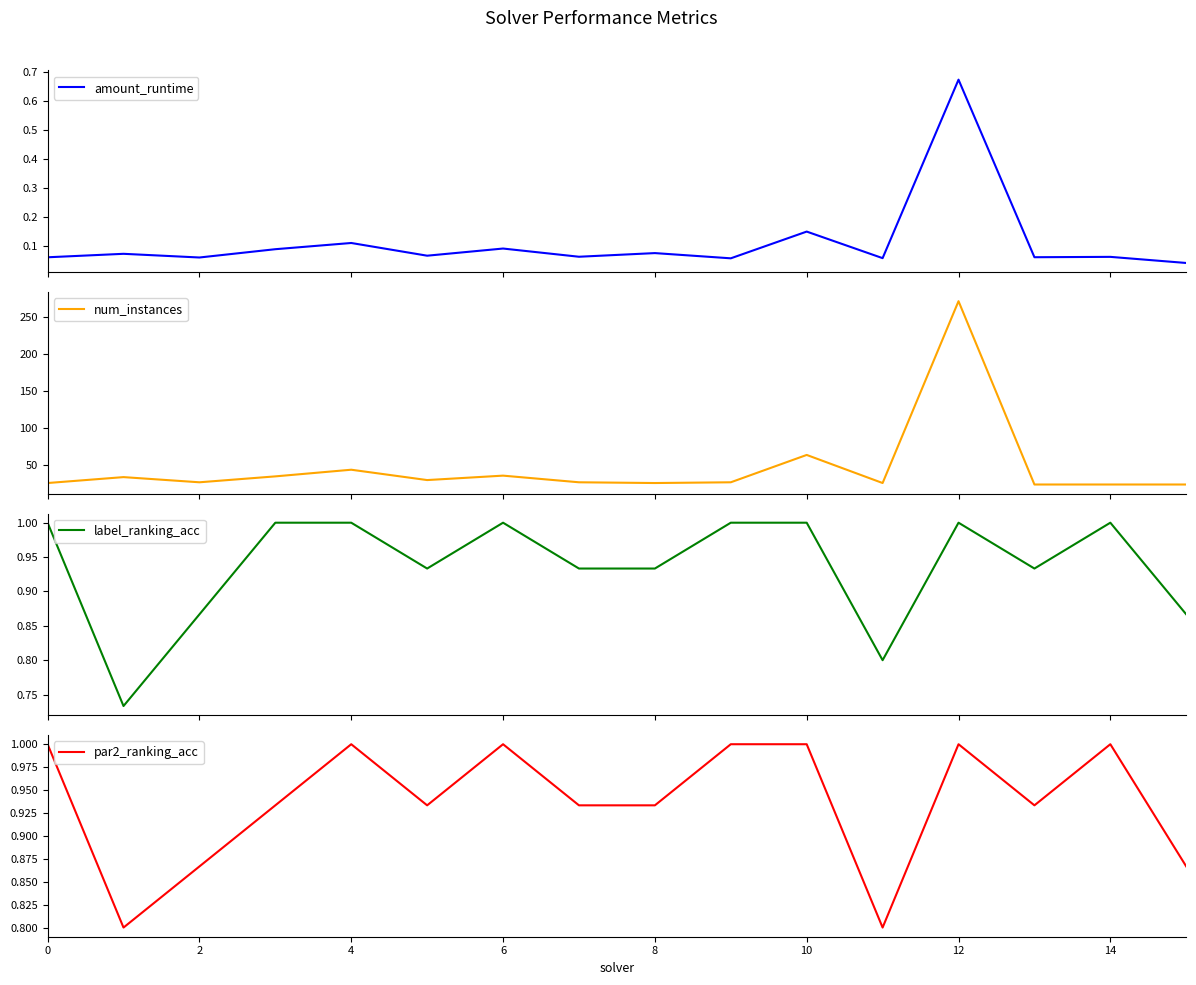

How many interior local valleys does the num_instances series have?

4